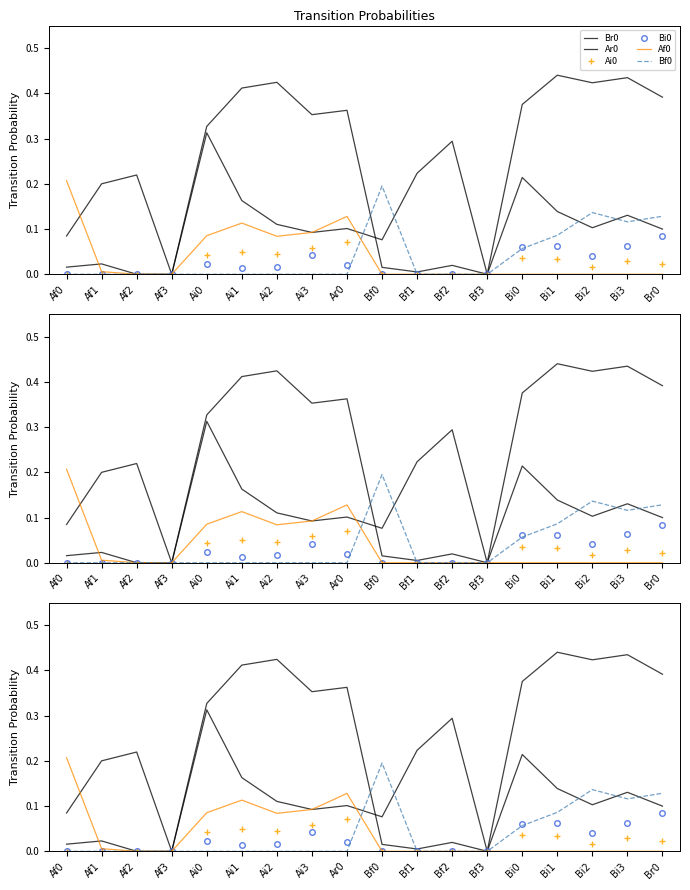

Is this an area chart (filled region under the line)?

No